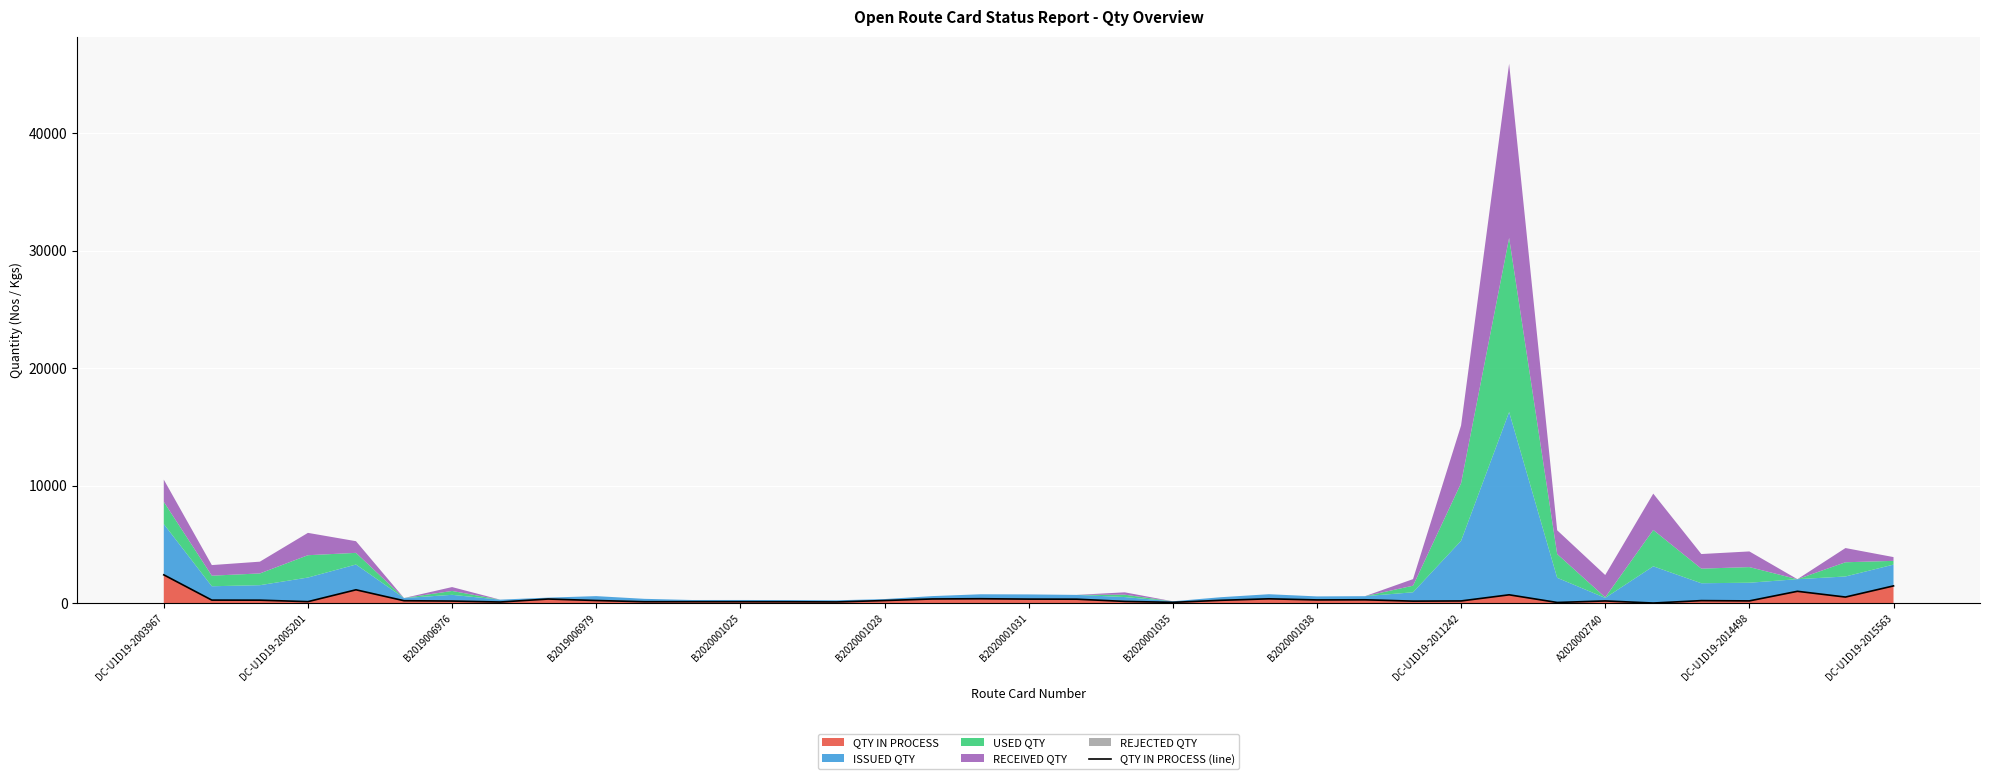

Is it true that QTY IN PROCESS equals 298 at B2020001038?

True